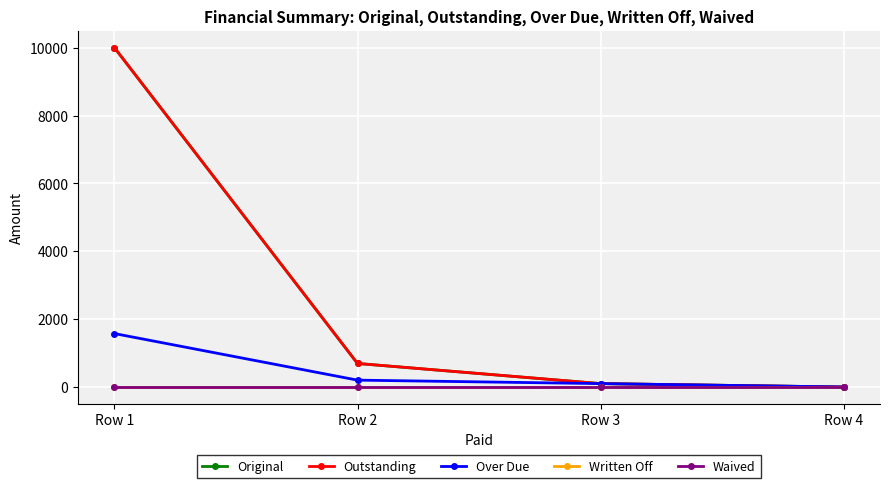

Does the chart have visible grid lines?

Yes